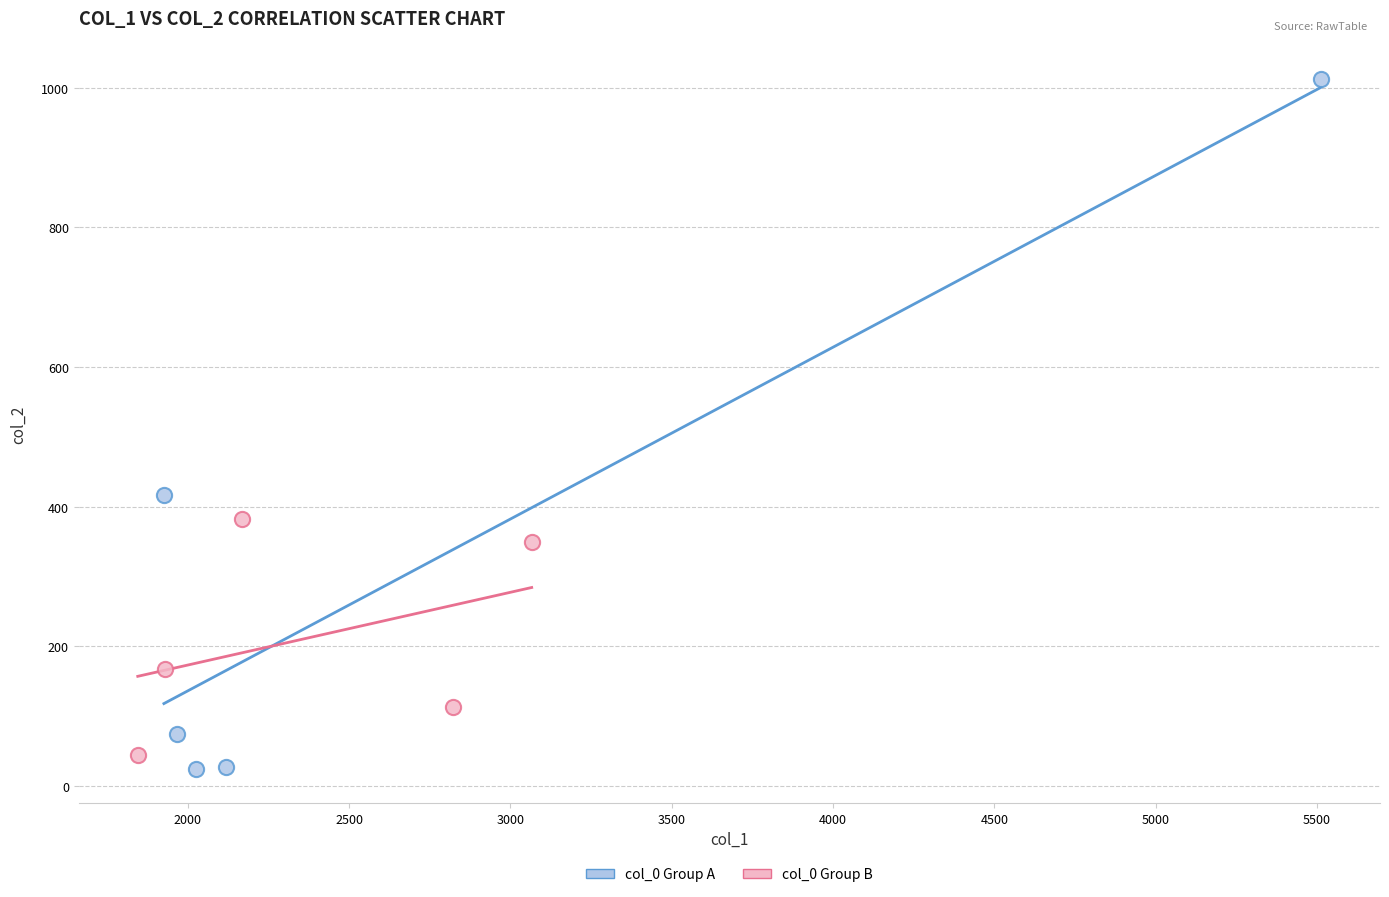

Which series has the widest spread of Y values?

col_0 Group A